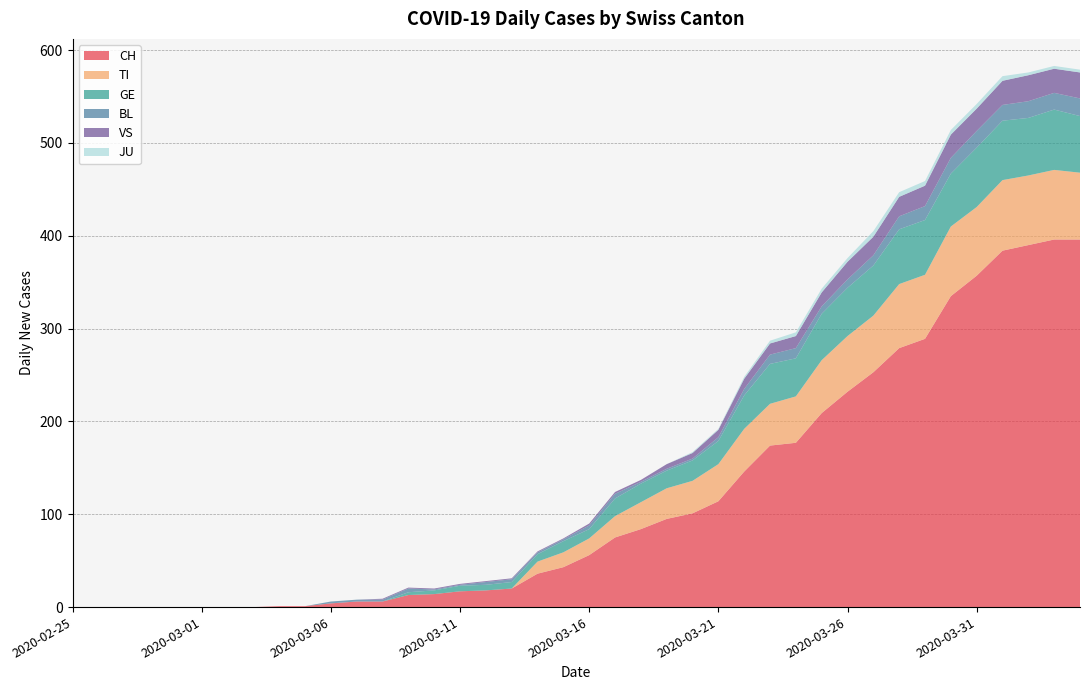

Reading left to right, what are all the values shown in this chart?

CH: 2020-02-25=0	2020-02-26=0	2020-02-27=0	2020-02-28=0	2020-02-29=0	2020-03-01=0	2020-03-02=0	2020-03-03=0	2020-03-04=1	2020-03-05=1	2020-03-06=4	2020-03-07=6	2020-03-08=6	2020-03-09=13	2020-03-10=14	2020-03-11=17	2020-03-12=18	2020-03-13=20	2020-03-14=36	2020-03-15=43	2020-03-16=56	2020-03-17=75	2020-03-18=84	2020-03-19=95	2020-03-20=101	2020-03-21=114	2020-03-22=146	2020-03-23=174	2020-03-24=177	2020-03-25=209	2020-03-26=232	2020-03-27=253	2020-03-28=279	2020-03-29=289	2020-03-30=335	2020-03-31=357	2020-04-01=384	2020-04-02=390	2020-04-03=396	2020-04-04=396
TI: 2020-02-25=0	2020-02-26=0	2020-02-27=0	2020-02-28=0	2020-02-29=0	2020-03-01=0	2020-03-02=0	2020-03-03=0	2020-03-04=0	2020-03-05=0	2020-03-06=0	2020-03-07=0	2020-03-08=0	2020-03-09=0	2020-03-10=0	2020-03-11=0	2020-03-12=0	2020-03-13=0	2020-03-14=13	2020-03-15=16	2020-03-16=18	2020-03-17=23	2020-03-18=29	2020-03-19=33	2020-03-20=35	2020-03-21=40	2020-03-22=46	2020-03-23=45	2020-03-24=50	2020-03-25=57	2020-03-26=60	2020-03-27=61	2020-03-28=69	2020-03-29=69	2020-03-30=75	2020-03-31=74	2020-04-01=76	2020-04-02=75	2020-04-03=75	2020-04-04=72
GE: 2020-02-25=0	2020-02-26=0	2020-02-27=0	2020-02-28=0	2020-02-29=0	2020-03-01=0	2020-03-02=0	2020-03-03=0	2020-03-04=0	2020-03-05=0	2020-03-06=0	2020-03-07=0	2020-03-08=0	2020-03-09=3	2020-03-10=4	2020-03-11=6	2020-03-12=6	2020-03-13=7	2020-03-14=8	2020-03-15=12	2020-03-16=10	2020-03-17=19	2020-03-18=20	2020-03-19=19	2020-03-20=22	2020-03-21=25	2020-03-22=36	2020-03-23=43	2020-03-24=41	2020-03-25=50	2020-03-26=52	2020-03-27=54	2020-03-28=59	2020-03-29=59	2020-03-30=57	2020-03-31=64	2020-04-01=64	2020-04-02=62	2020-04-03=65	2020-04-04=61
BL: 2020-02-25=0	2020-02-26=0	2020-02-27=0	2020-02-28=0	2020-02-29=0	2020-03-01=0	2020-03-02=0	2020-03-03=0	2020-03-04=0	2020-03-05=0	2020-03-06=2	2020-03-07=2	2020-03-08=2	2020-03-09=4	2020-03-10=1	2020-03-11=1	2020-03-12=3	2020-03-13=3	2020-03-14=2	2020-03-15=2	2020-03-16=4	2020-03-17=5	2020-03-18=2	2020-03-19=2	2020-03-20=2	2020-03-21=4	2020-03-22=7	2020-03-23=10	2020-03-24=11	2020-03-25=8	2020-03-26=9	2020-03-27=11	2020-03-28=14	2020-03-29=15	2020-03-30=17	2020-03-31=18	2020-04-01=17	2020-04-02=18	2020-04-03=18	2020-04-04=19
JU: 2020-02-25=0	2020-02-26=0	2020-02-27=0	2020-02-28=0	2020-02-29=0	2020-03-01=0	2020-03-02=0	2020-03-03=0	2020-03-04=0	2020-03-05=0	2020-03-06=0	2020-03-07=0	2020-03-08=0	2020-03-09=0	2020-03-10=0	2020-03-11=0	2020-03-12=0	2020-03-13=0	2020-03-14=0	2020-03-15=0	2020-03-16=0	2020-03-17=0	2020-03-18=0	2020-03-19=0	2020-03-20=1	2020-03-21=1	2020-03-22=2	2020-03-23=3	2020-03-24=4	2020-03-25=4	2020-03-26=4	2020-03-27=6	2020-03-28=5	2020-03-29=5	2020-03-30=5	2020-03-31=5	2020-04-01=5	2020-04-02=3	2020-04-03=3	2020-04-04=3
VS: 2020-02-25=0	2020-02-26=0	2020-02-27=0	2020-02-28=0	2020-02-29=0	2020-03-01=0	2020-03-02=0	2020-03-03=0	2020-03-04=0	2020-03-05=0	2020-03-06=0	2020-03-07=0	2020-03-08=1	2020-03-09=1	2020-03-10=1	2020-03-11=1	2020-03-12=1	2020-03-13=1	2020-03-14=1	2020-03-15=1	2020-03-16=2	2020-03-17=2	2020-03-18=2	2020-03-19=5	2020-03-20=6	2020-03-21=8	2020-03-22=11	2020-03-23=12	2020-03-24=13	2020-03-25=15	2020-03-26=19	2020-03-27=20	2020-03-28=21	2020-03-29=22	2020-03-30=25	2020-03-31=24	2020-04-01=26	2020-04-02=28	2020-04-03=26	2020-04-04=28